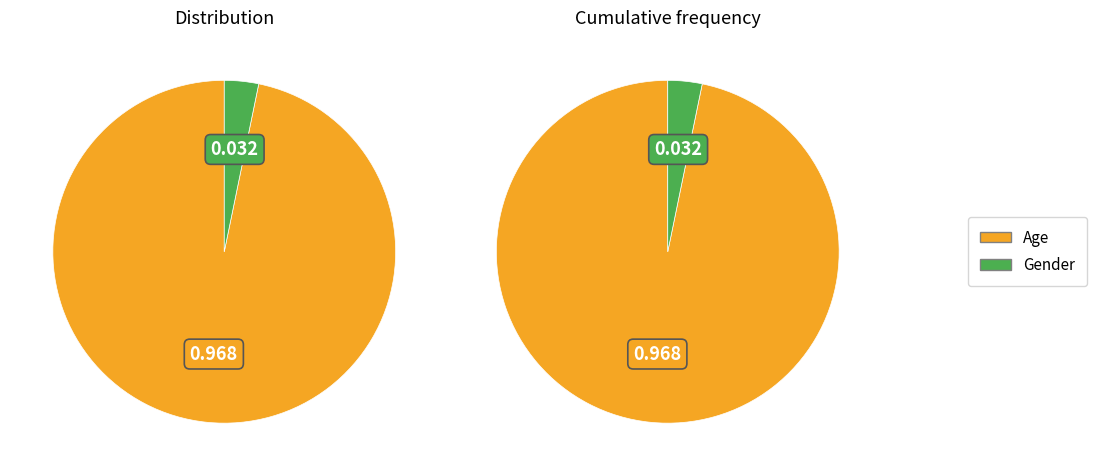

To the nearest percent, what is the difference between the Age and Gender slice percentages?

94%